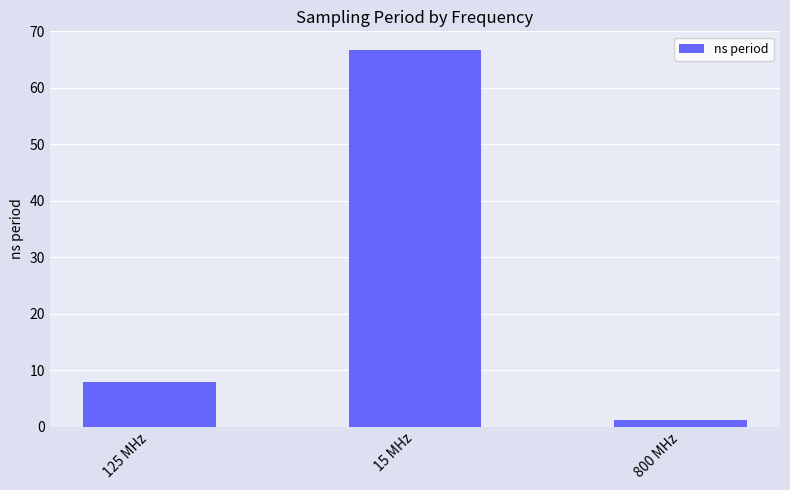

What is the ratio of the value at 125 MHz to the value at 800 MHz?

6.4